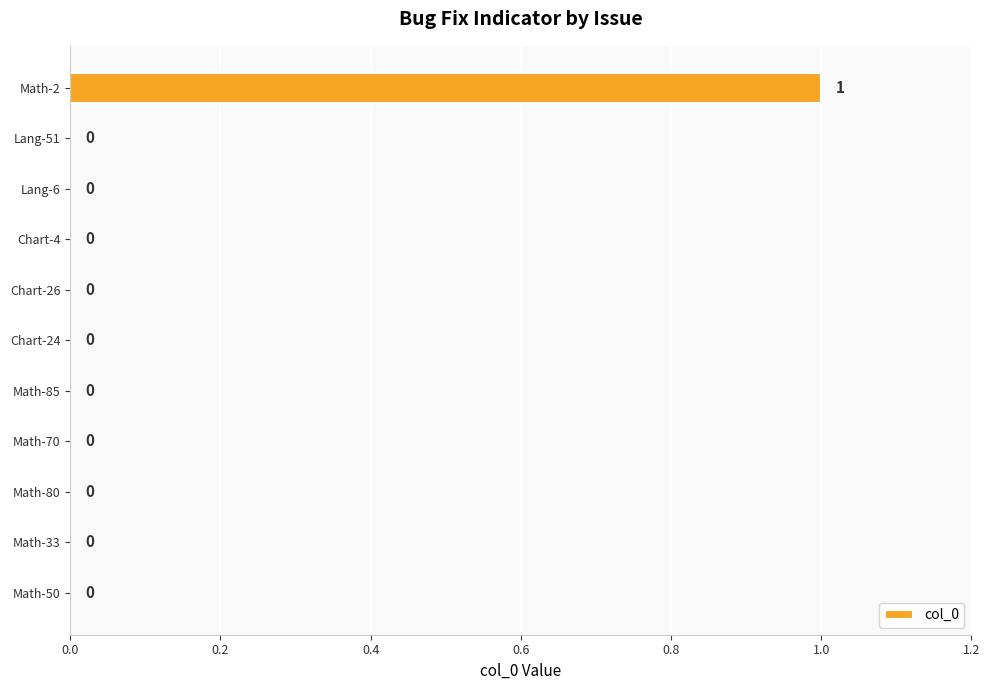

Between Chart-26 and Math-2, which is larger?

Math-2